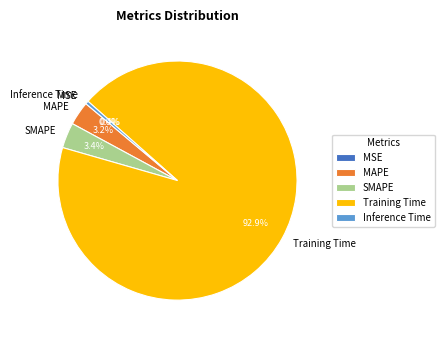

Between Inference Time and MAPE, which is larger?

MAPE